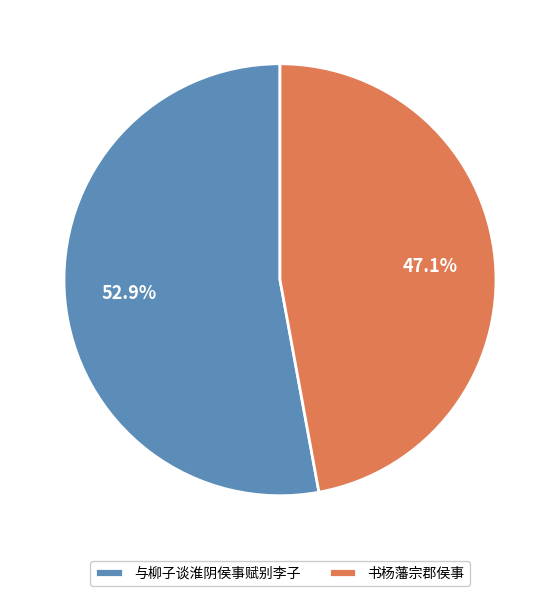

Which has a higher value, 书杨藩宗郡侯事 or 与柳子谈淮阴侯事赋别李子?

与柳子谈淮阴侯事赋别李子